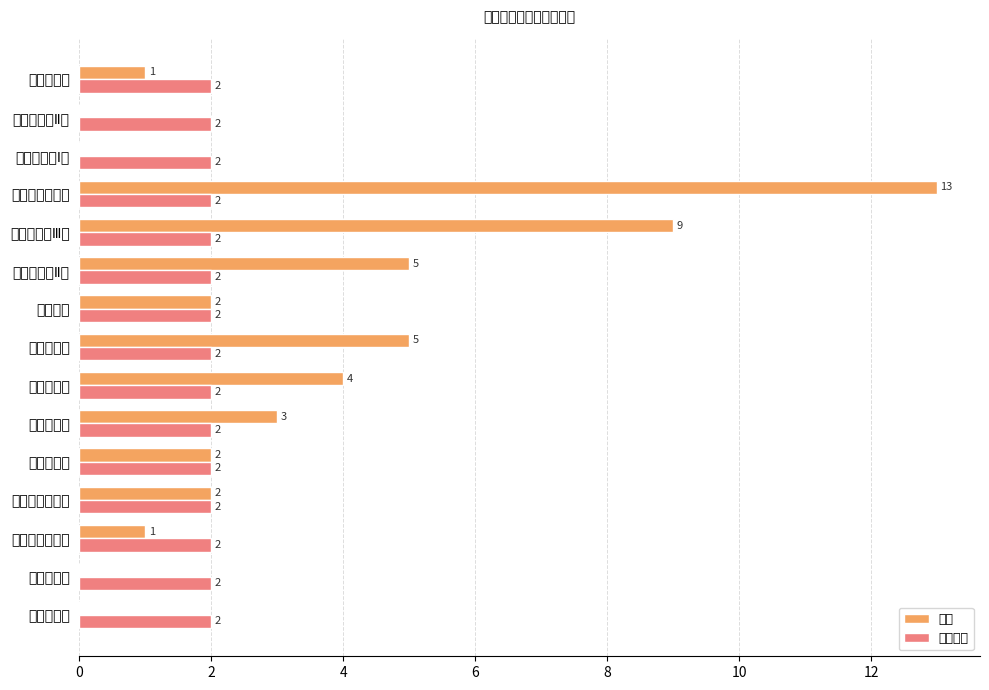

Reading right to left, transcribe all the data shown in this chart.

对空: 1.0	0.0	0.0	13.0	9.0	5.0	2.0	5.0	4.0	3.0	2.0	2.0	1.0	0.0	0.0
对空倍率: 0.3	0.3	0.3	0.3	0.3	0.3	0.3	0.3	0.3	0.3	0.3	0.3	0.3	0.3	0.3